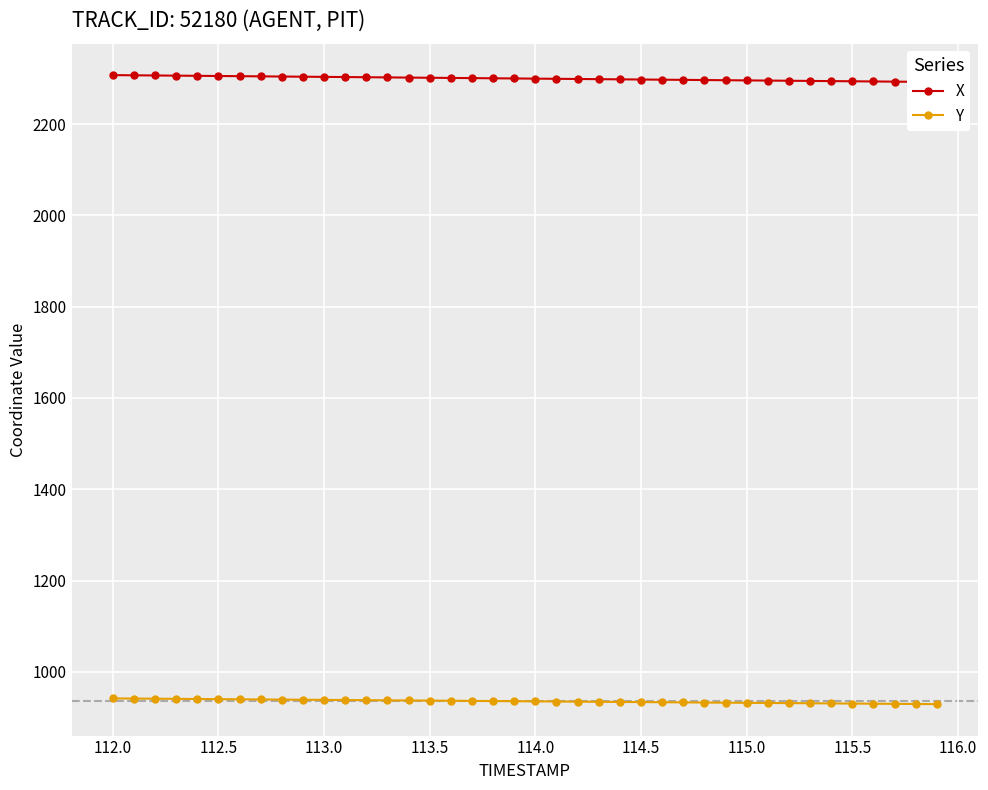

How many lines are shown in the chart?

2